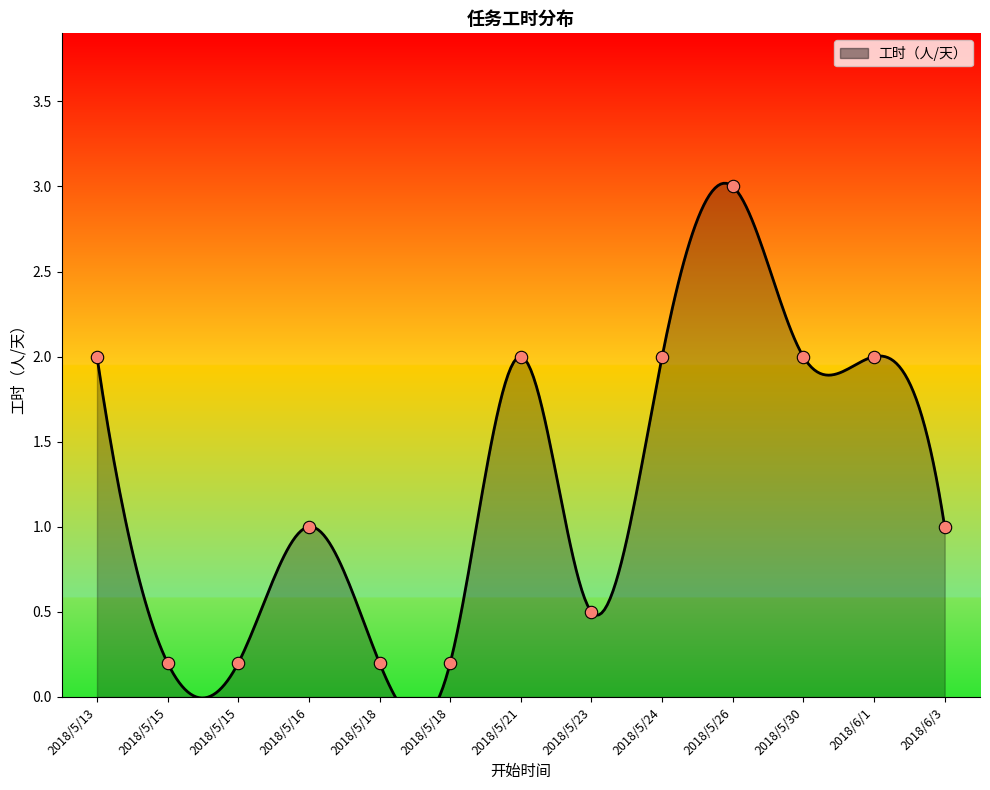

Which has a higher value, 2018/5/18 or 2018/5/26?

2018/5/26